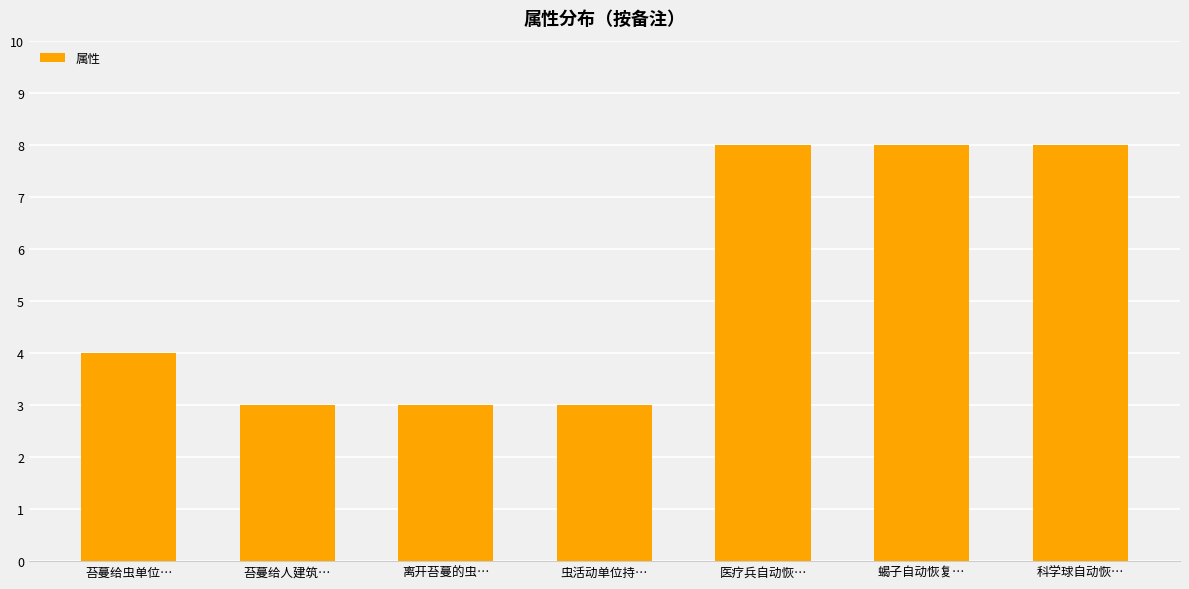

What is the value of the 4th bar from the left?

3